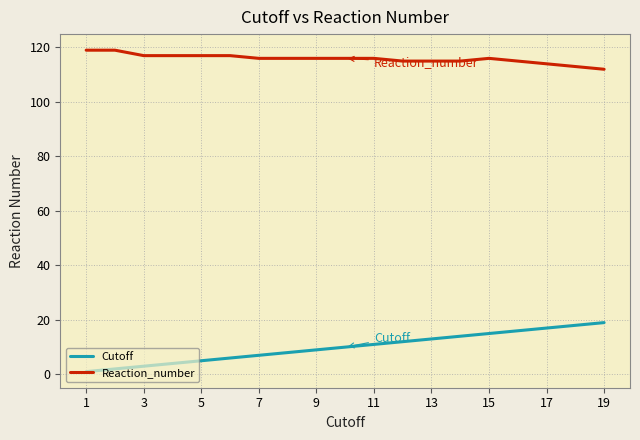

Which series has the widest spread of values?

Cutoff